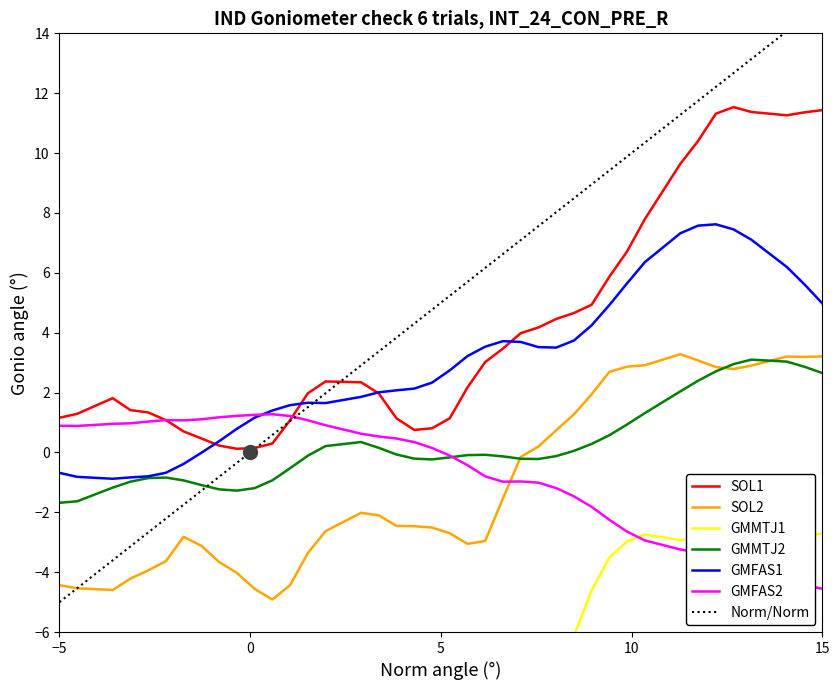

True or false: SOL1 and GMMTJ2 cross at least once.

False